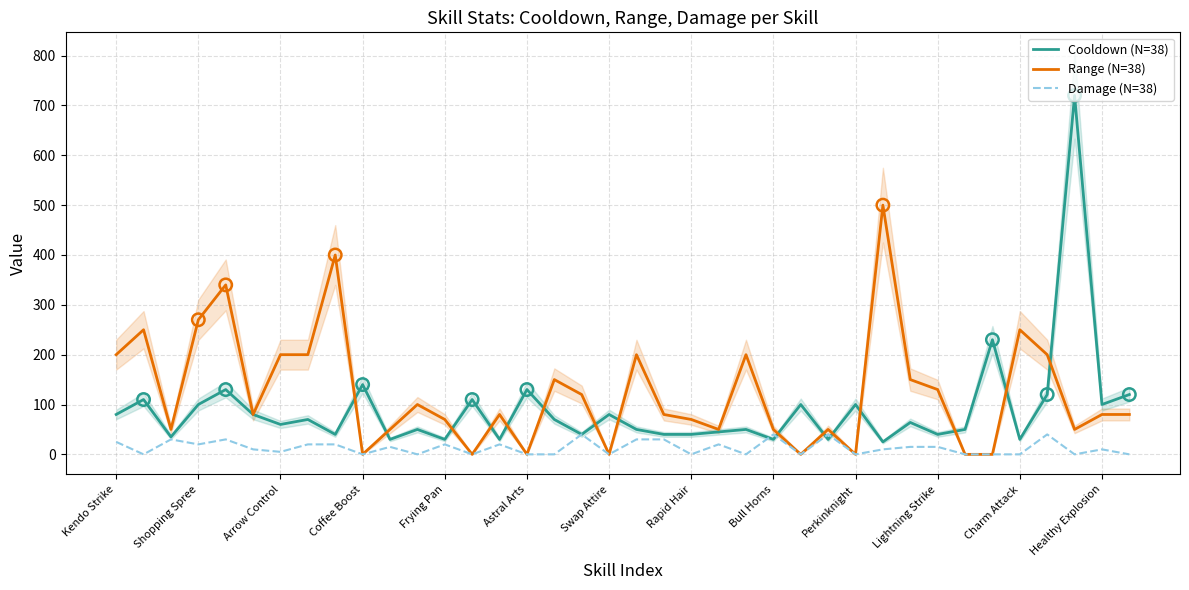

Which series has the widest spread of Y values?

Cooldown (N=38)